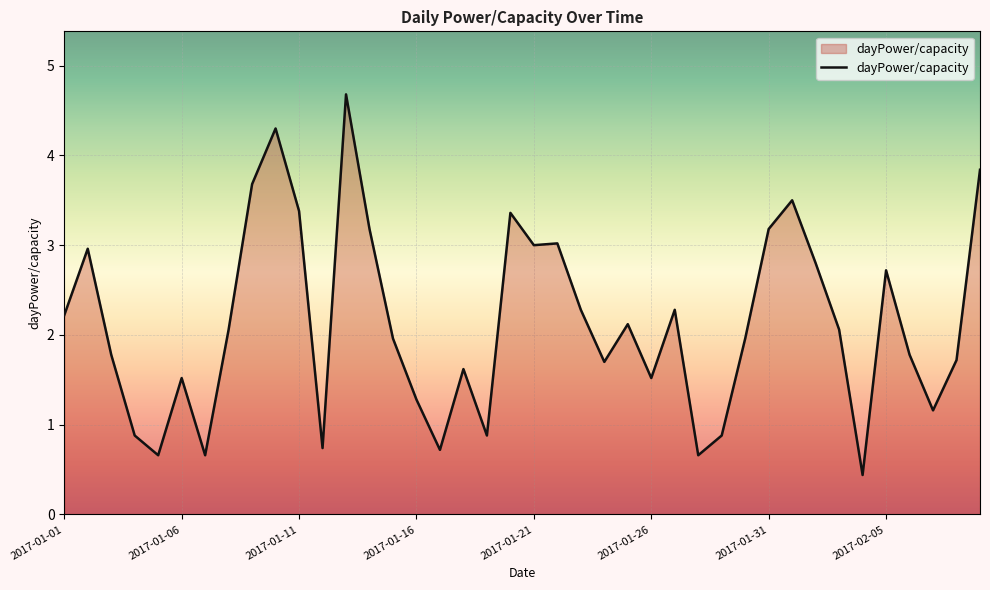

Reading left to right, transcribe all the data shown in this chart.

2.2	3.0	1.8	0.9	0.7	1.5	0.7	2.1	3.7	4.3	3.4	0.7	4.7	3.2	2.0	1.3	0.7	1.6	0.9	3.4	3.0	3.0	2.3	1.7	2.1	1.5	2.3	0.7	0.9	2.0	3.2	3.5	2.8	2.1	0.4	2.7	1.8	1.2	1.7	3.8